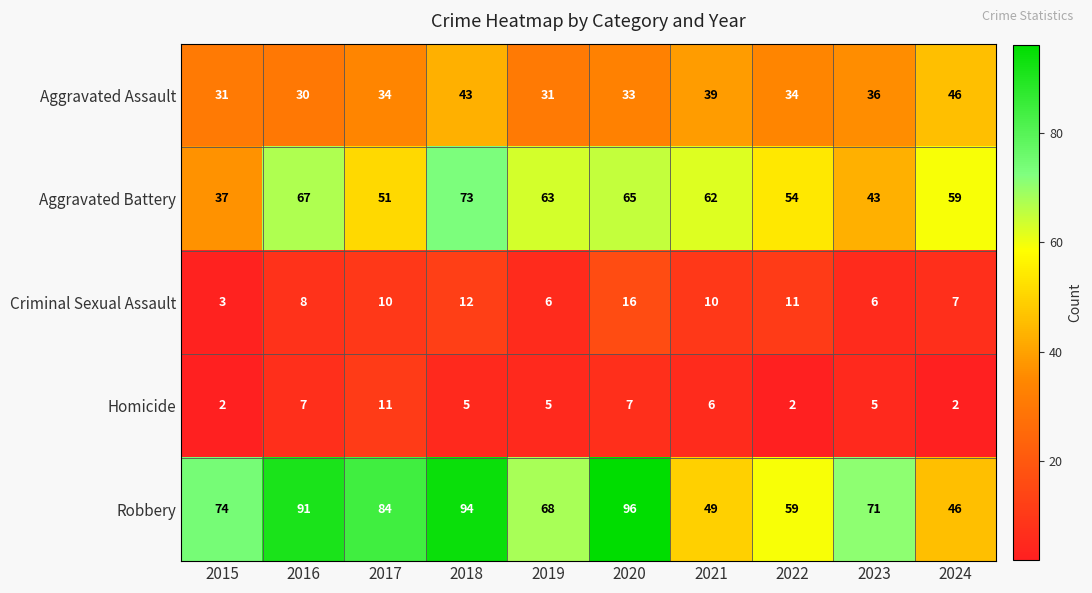

Which category has the highest value across all series?

2020